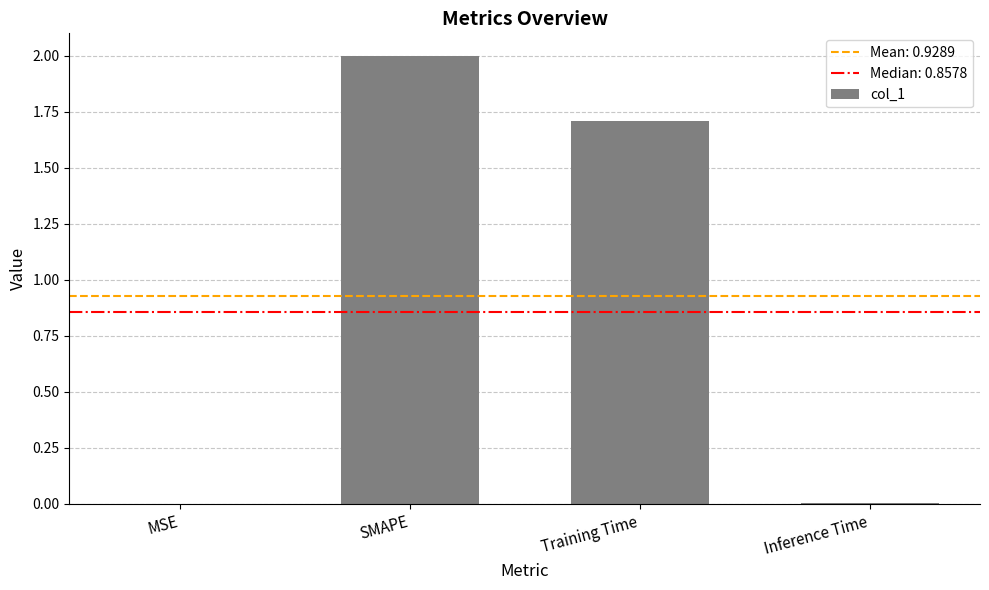

What is the difference between the values at Training Time and SMAPE?

0.3